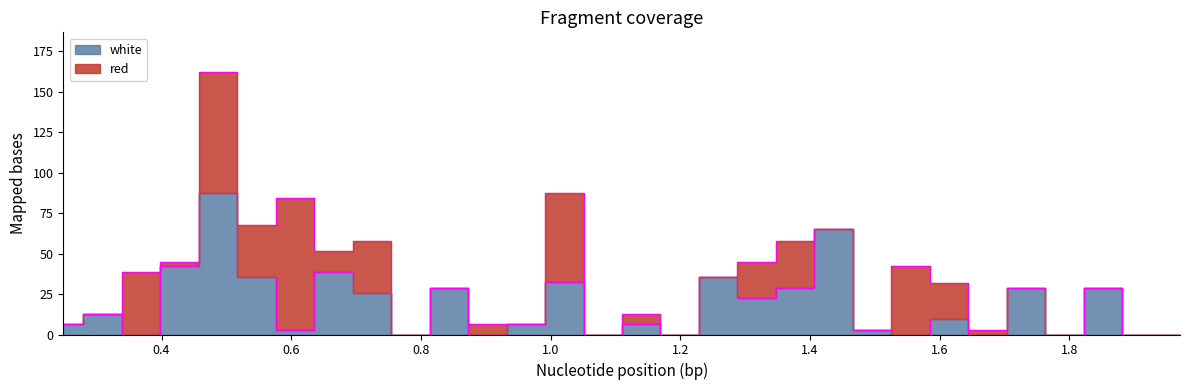

How many points are lower than both their immediate neighbors (excluding endpoints)?

10